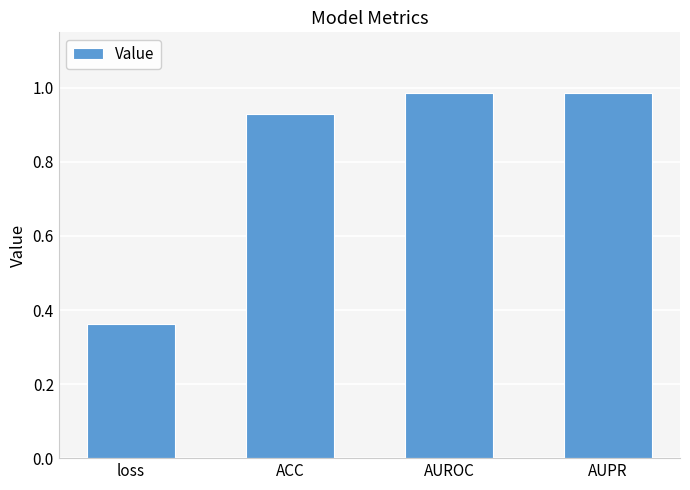

What is the difference between the maximum and minimum values?

0.6